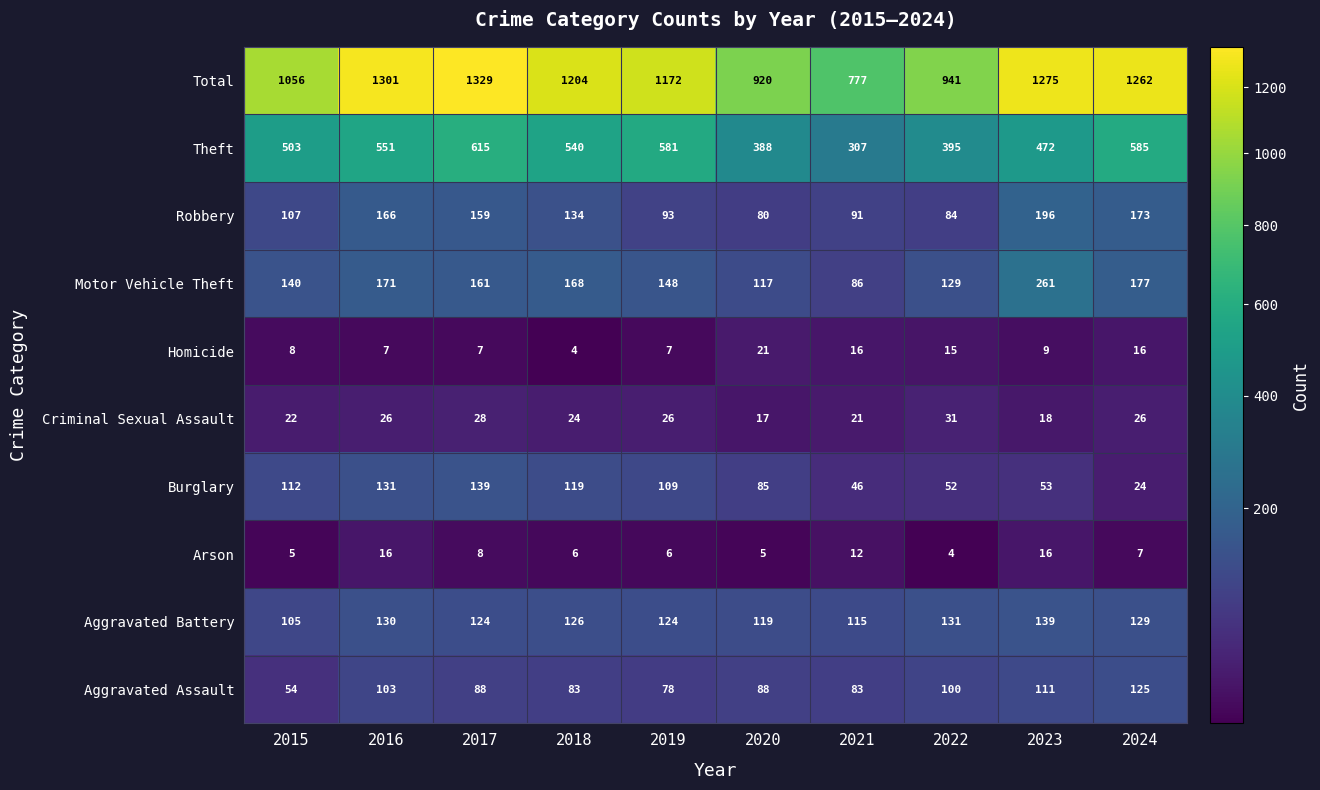

Where is Arson nearest to the value 10?

2017